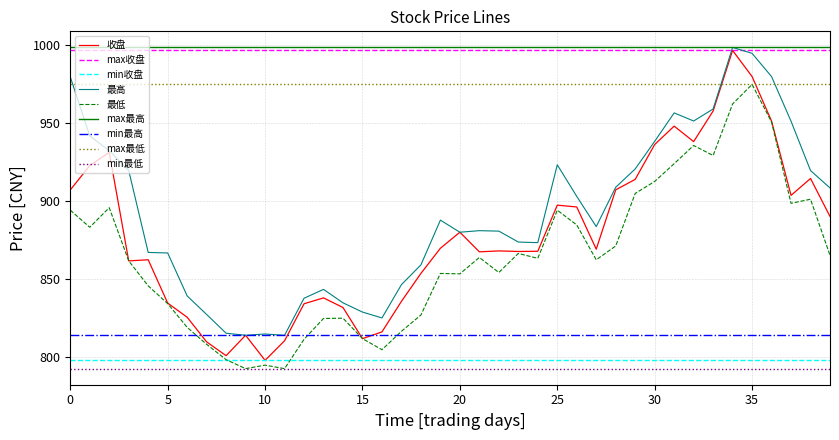

How many values in the 最低 series exceed 863?

20